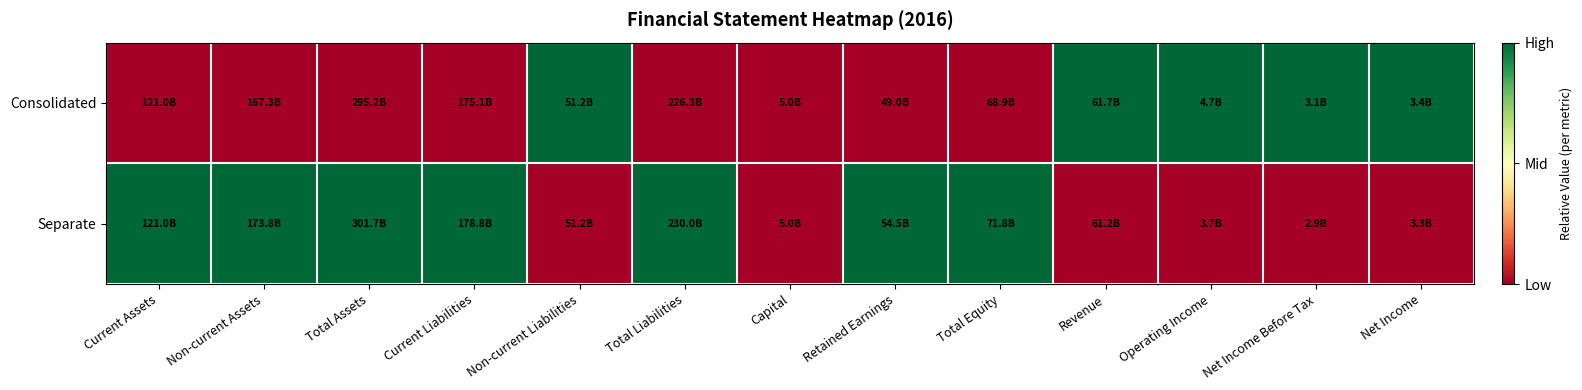

Reading left to right, list all the values displayed in this chart.

Consolidated: Current Assets=0	Non-current Assets=0	Total Assets=0	Current Liabilities=0	Non-current Liabilities=1	Total Liabilities=0	Capital=0	Retained Earnings=0	Total Equity=0	Revenue=1	Operating Income=1	Net Income Before Tax=1	Net Income=1
Separate: Current Assets=1	Non-current Assets=1	Total Assets=1	Current Liabilities=1	Non-current Liabilities=0	Total Liabilities=1	Capital=0	Retained Earnings=1	Total Equity=1	Revenue=0	Operating Income=0	Net Income Before Tax=0	Net Income=0